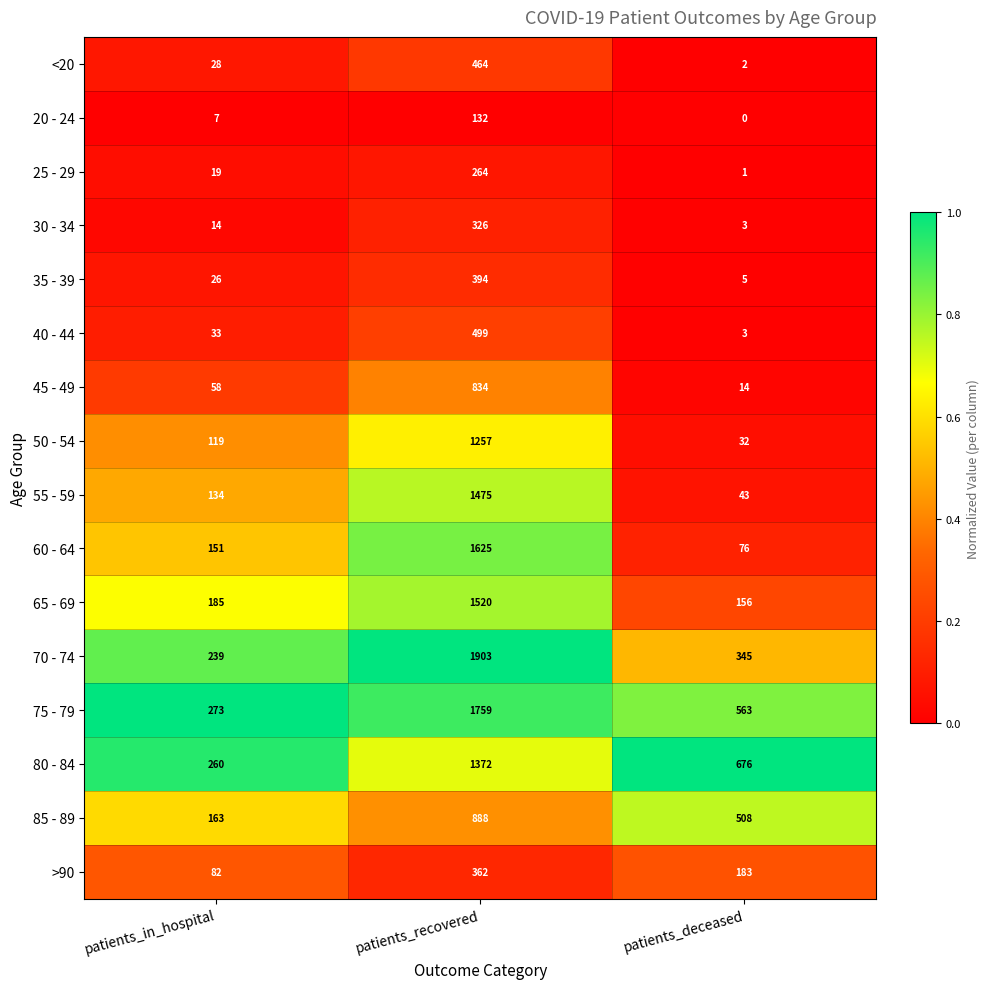

What is the difference between the 65 - 69 values at patients_recovered and patients_in_hospital?

1335